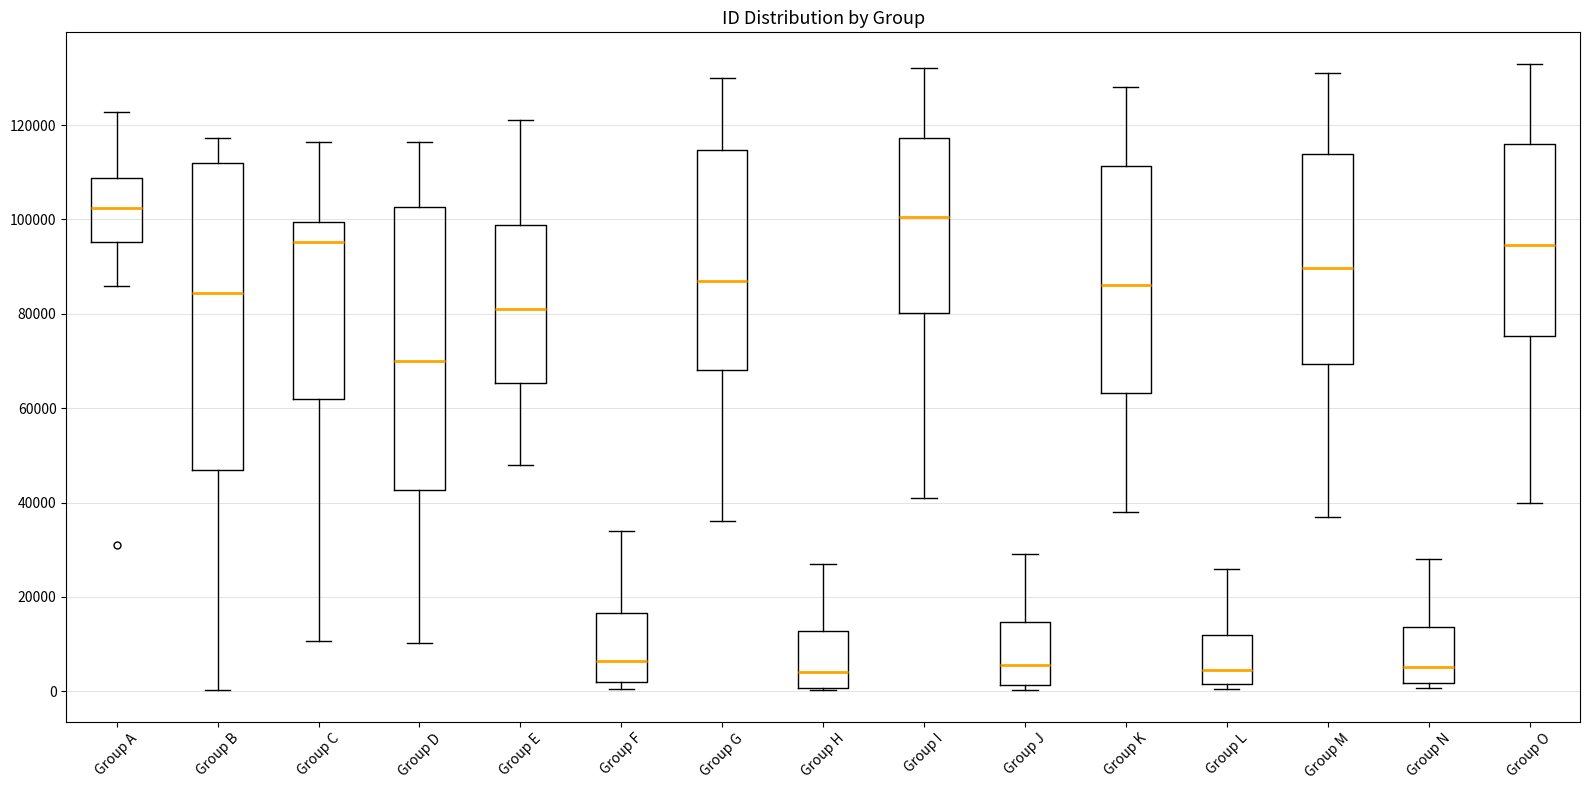

Reading left to right, read every box against the y-axis: the position of its median line, the range the box covers, and the ends of its whiskers. The values are not printed on the chart, so give them approximately, as read against the axis.

Group A: median 102000, box 96000 to 108000, whiskers 86000 to 122000
Group B: median 84000, box 46000 to 112000, whiskers 0 to 118000
Group C: median 96000, box 62000 to 100000, whiskers 10000 to 116000
Group D: median 70000, box 42000 to 102000, whiskers 10000 to 116000
Group E: median 82000, box 66000 to 98000, whiskers 48000 to 122000
Group F: median 6000, box 2000 to 16000, whiskers 0 to 34000
Group G: median 88000, box 68000 to 114000, whiskers 36000 to 130000
Group H: median 4000, box 0 to 12000, whiskers 0 to 28000
Group I: median 100000, box 80000 to 118000, whiskers 42000 to 132000
Group J: median 6000, box 2000 to 14000, whiskers 0 to 30000
Group K: median 86000, box 64000 to 112000, whiskers 38000 to 128000
Group L: median 4000, box 2000 to 12000, whiskers 0 to 26000
Group M: median 90000, box 70000 to 114000, whiskers 38000 to 132000
Group N: median 6000, box 2000 to 14000, whiskers 0 to 28000
Group O: median 94000, box 76000 to 116000, whiskers 40000 to 134000